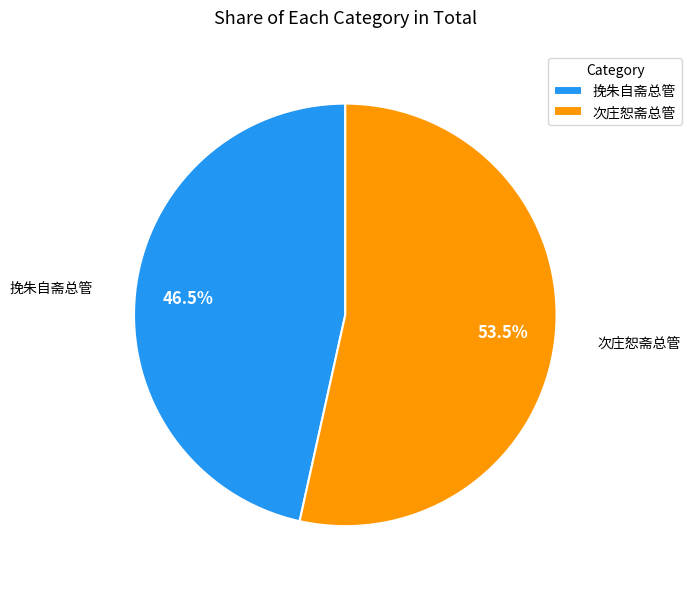

Which slice is the largest?

次庄恕斋总管